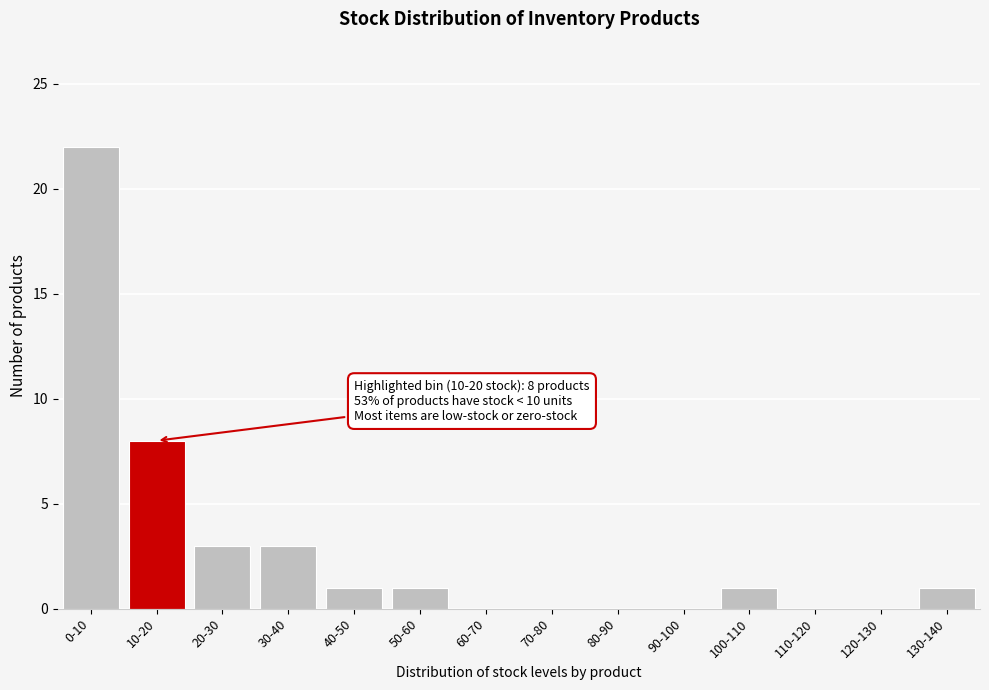

Reading left to right, what are all the values shown in this chart?

0-10=22	10-20=8	20-30=3	30-40=3	40-50=1	50-60=1	60-70=0	70-80=0	80-90=0	90-100=0	100-110=1	110-120=0	120-130=0	130-140=1